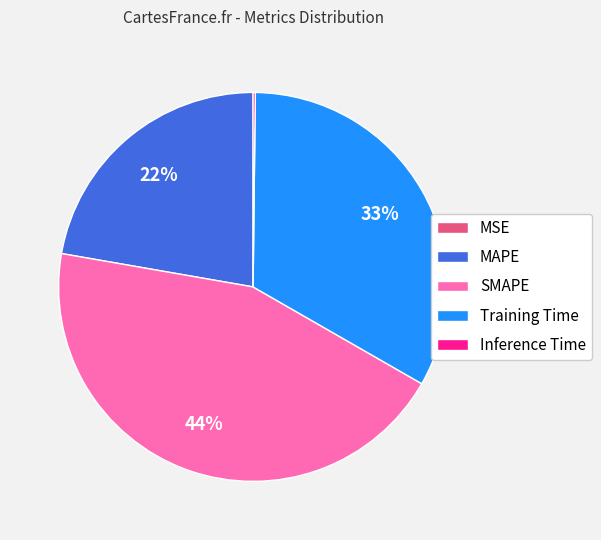

The SMAPE slice represents 51% of the pie. True or false?

False